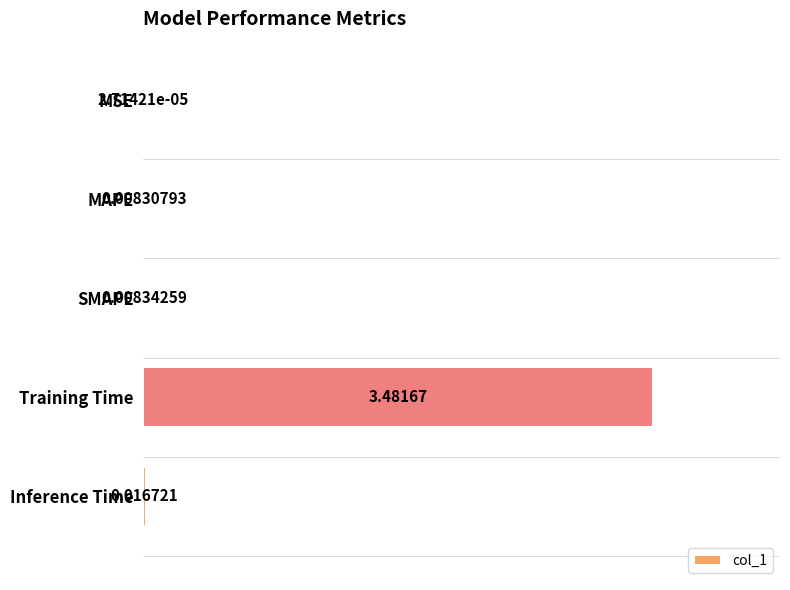

Which label corresponds to the largest value in the chart?

Training Time